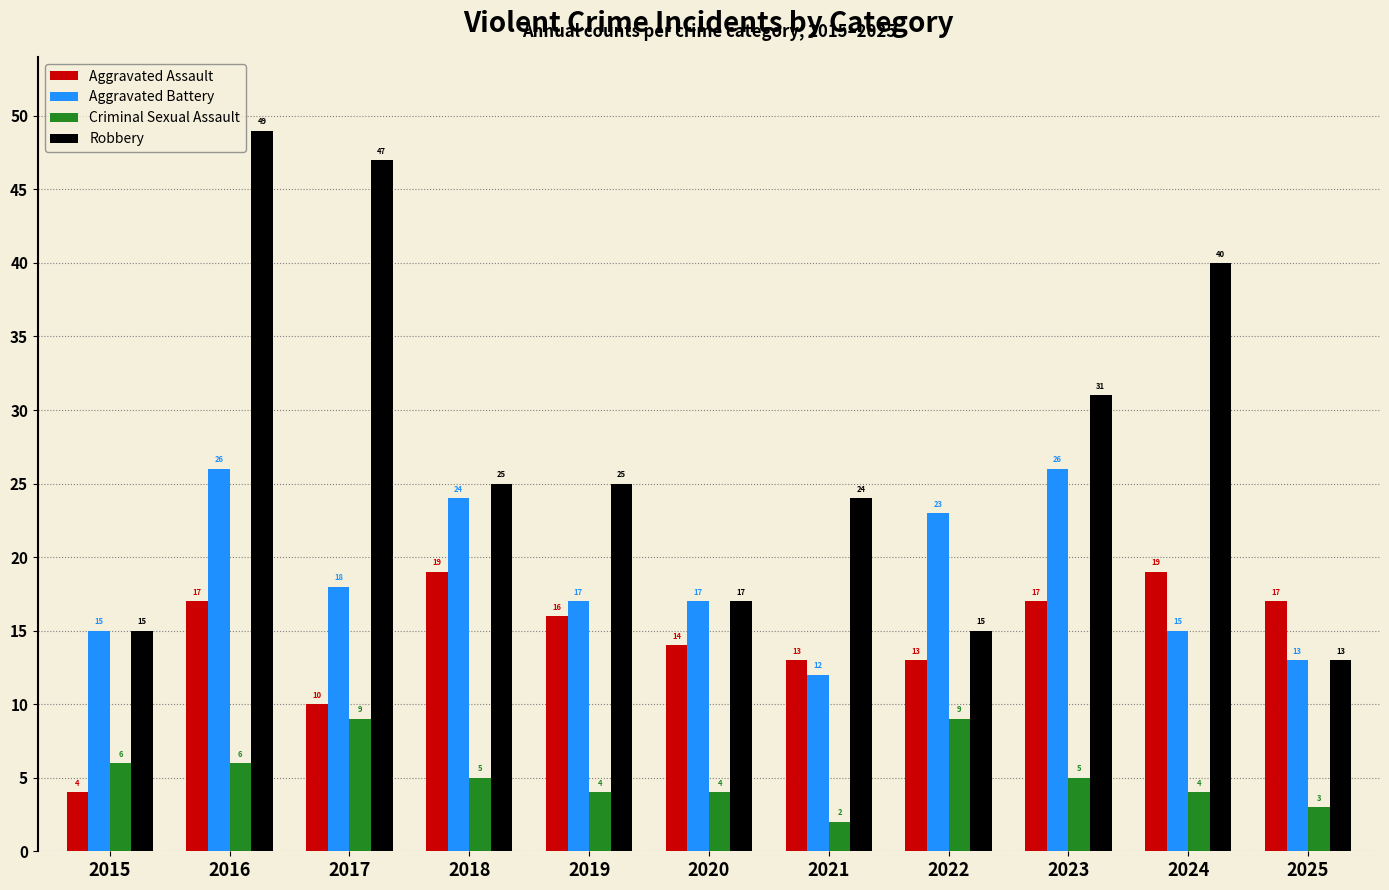

What is the difference between the highest and lowest values at 2019?

21